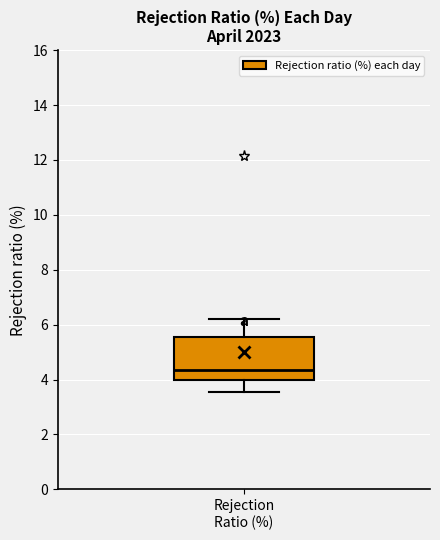

Where does the median line of the box for Rejection Ratio (%) sit on the y-axis? The values are not printed on the chart, so give them approximately, as read against the axis.

4.4